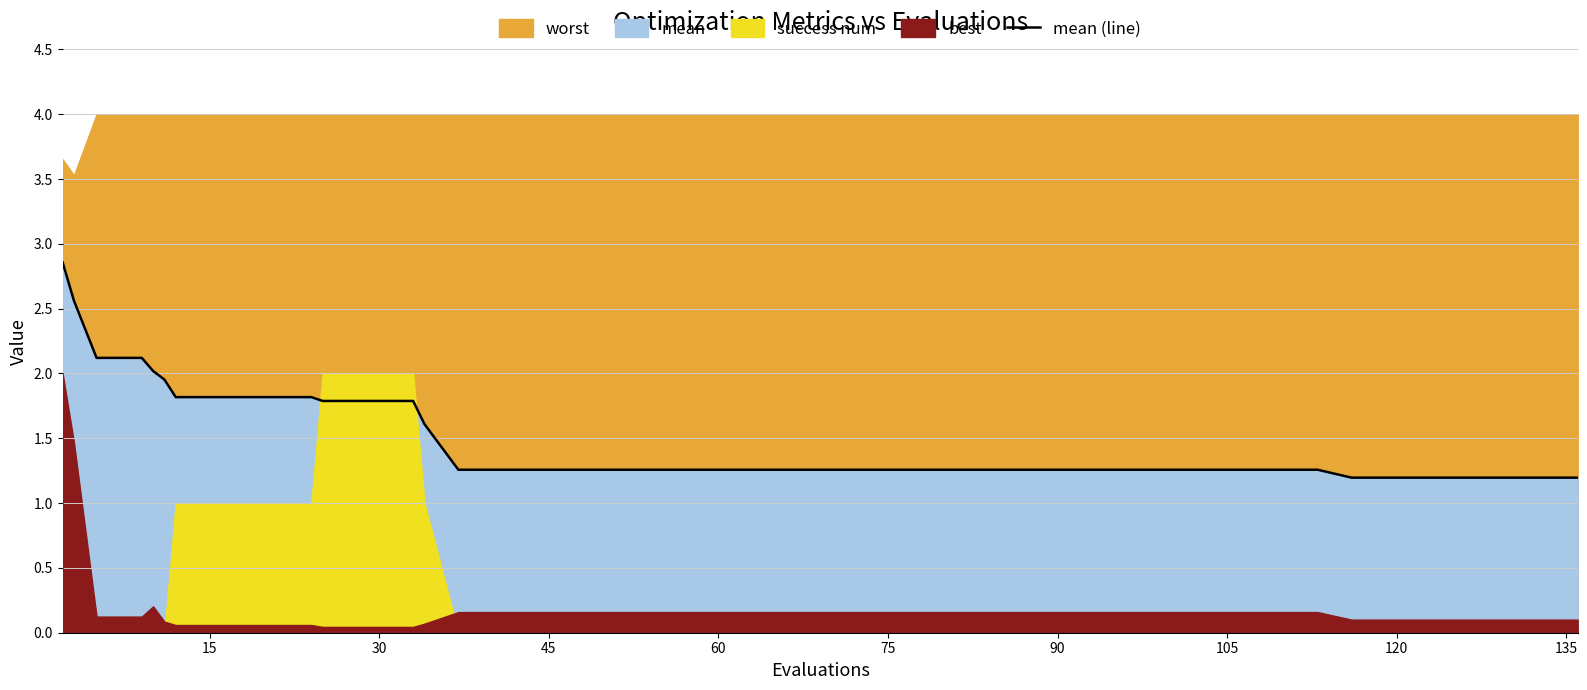

The mean (line) series shows 0.3 at 120. True or false?

False